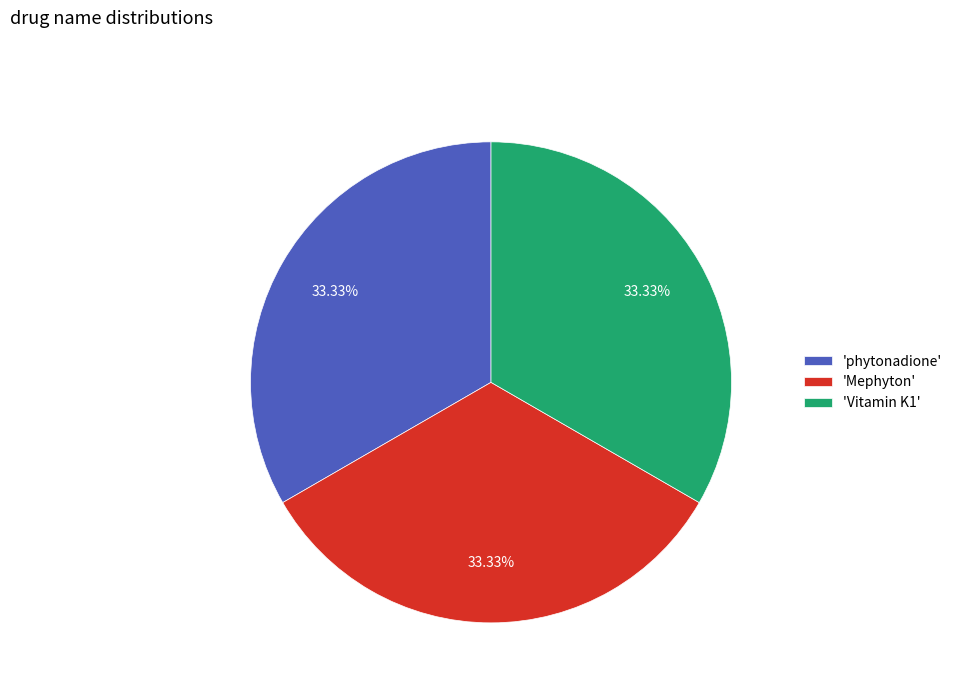

Does any single category account for the majority?

No